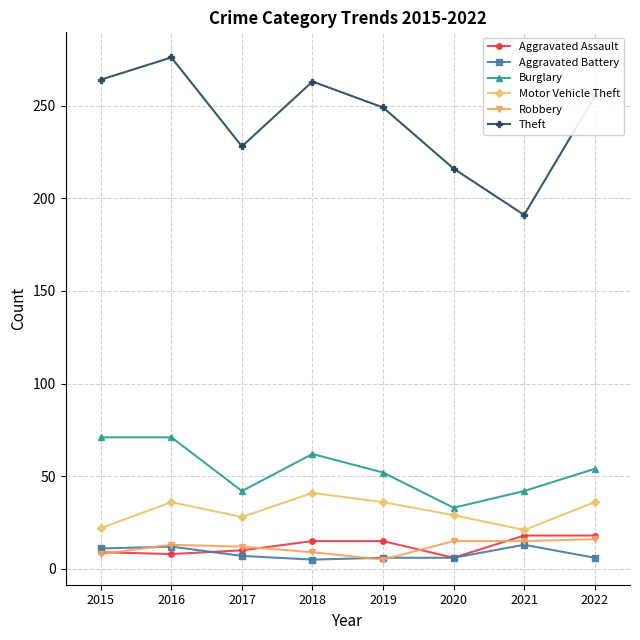

At how many categories does at least one series exceed 199?

7